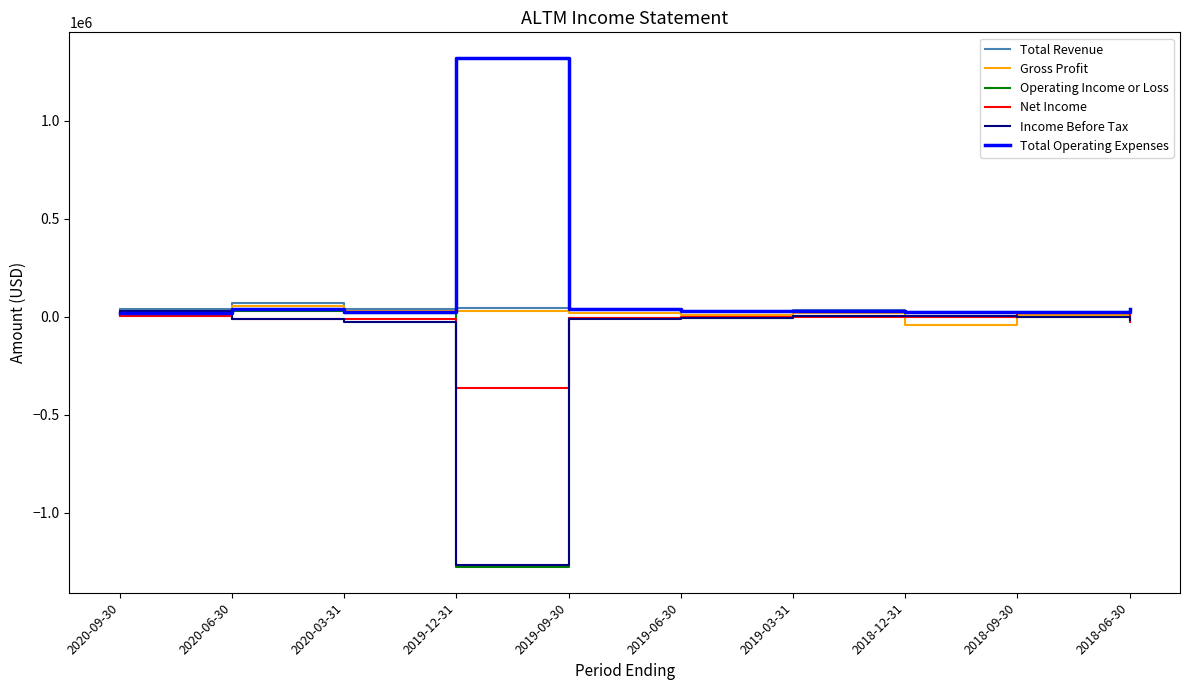

Which series has the largest total across all categories?

Total Operating Expenses